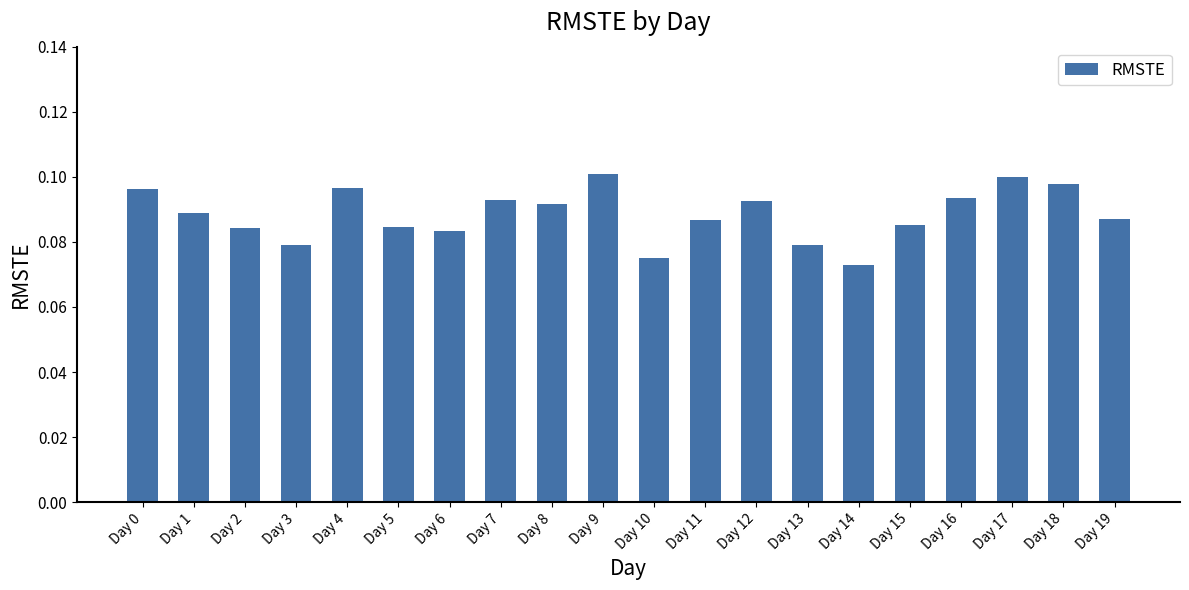

The chart shows a value of 0.1 at Day 0. True or false?

True